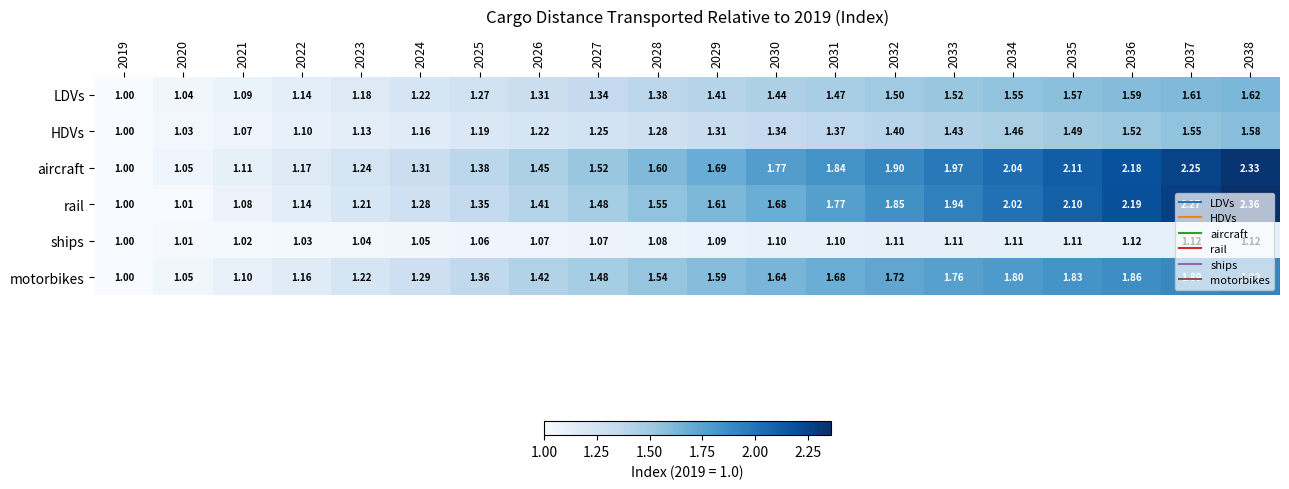

Which series has the largest range (max minus min)?

rail